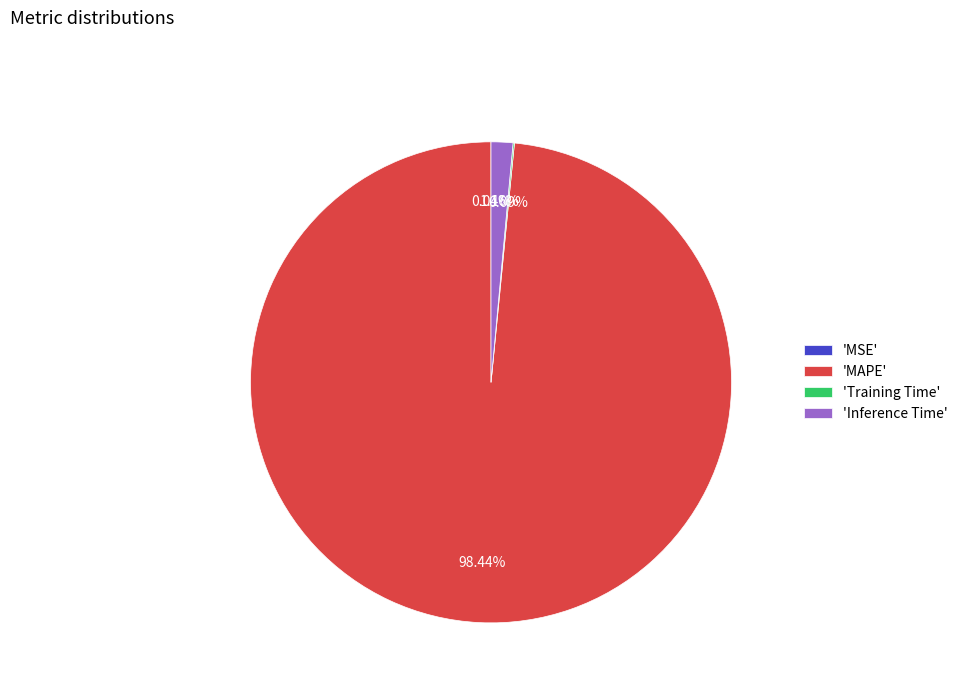

Which slice is the largest?

'MAPE'